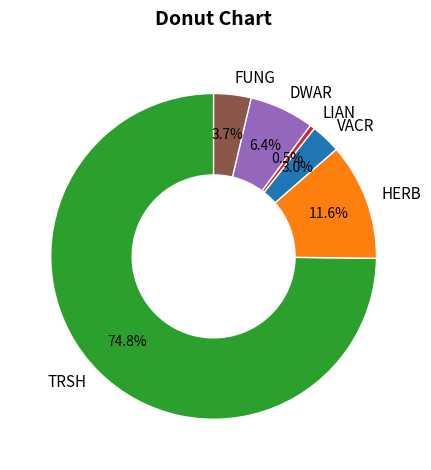

Count the number of slices in the pie.

6